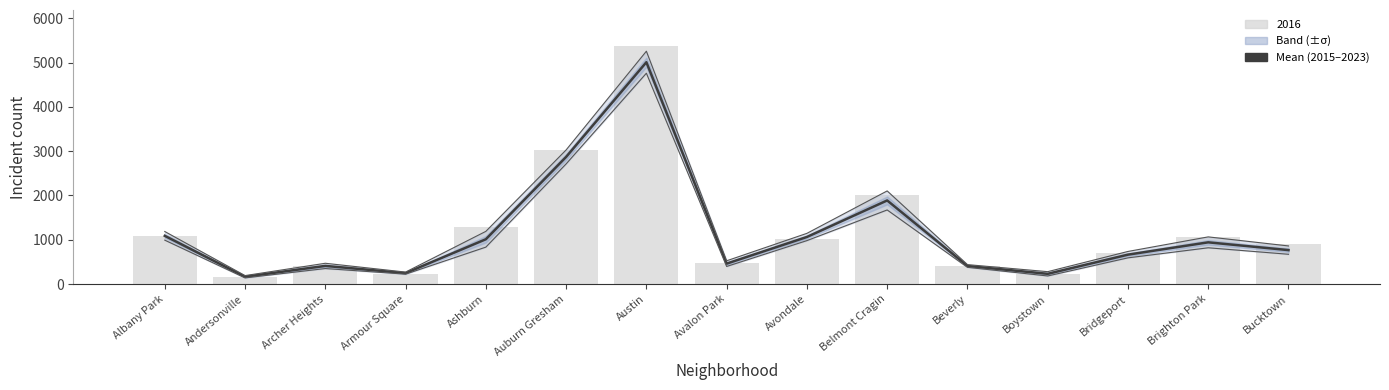

Which has a higher value, Brighton Park or Ashburn?

Ashburn